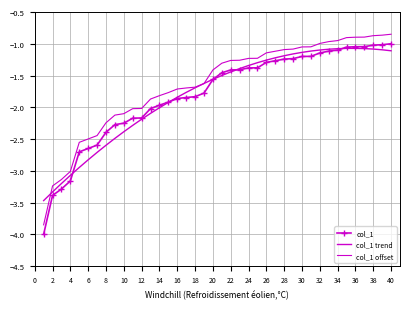

How many lines are shown in the chart?

3